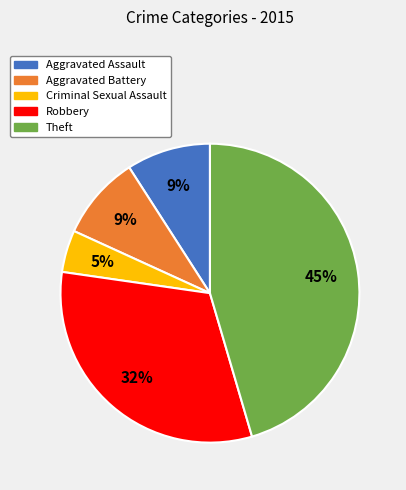

Does Aggravated Assault account for over 50% of the chart?

No